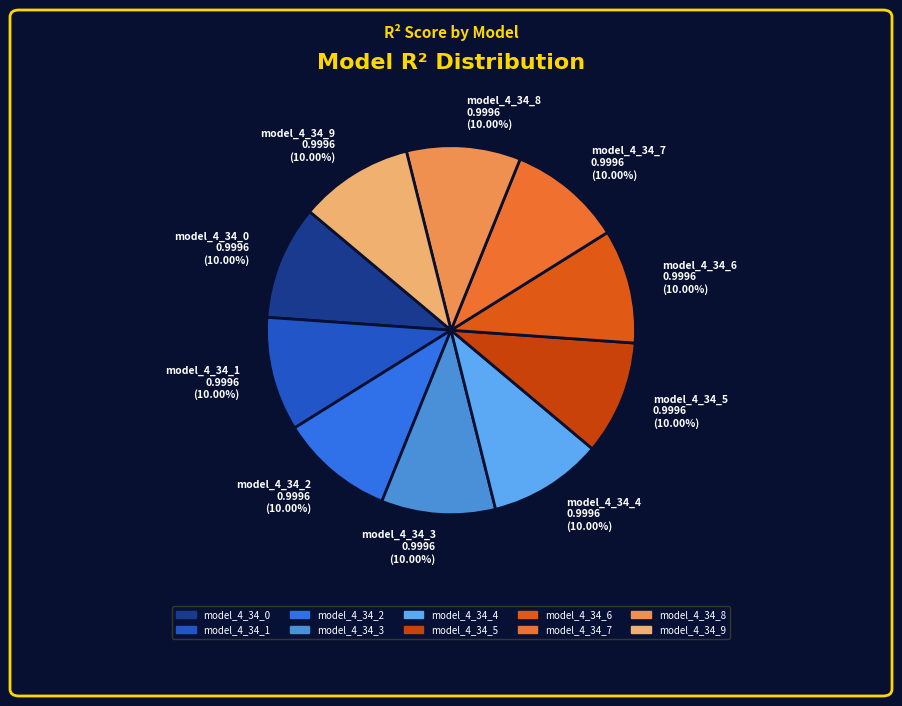

What percentage do model_4_34_3 and model_4_34_8 together represent?

20.0%